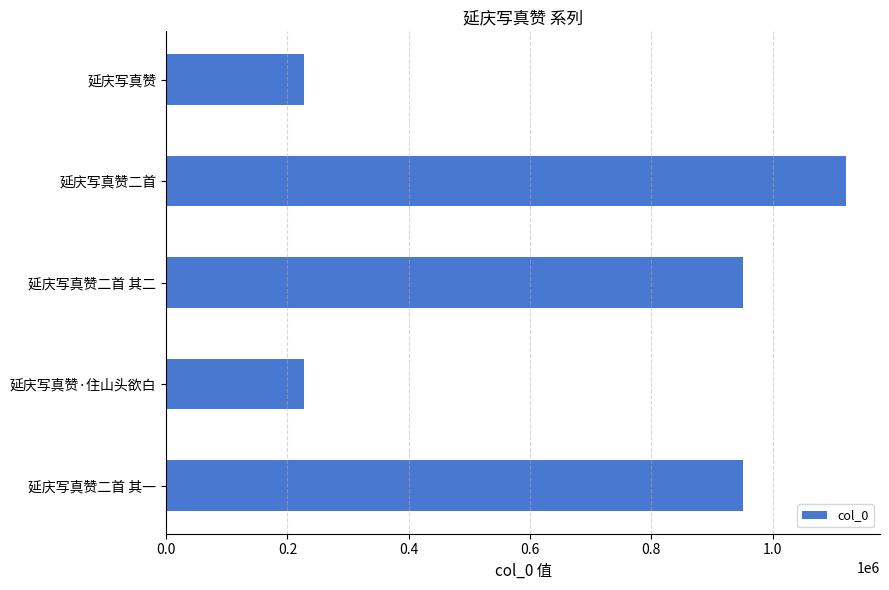

Which label corresponds to the largest value in the chart?

延庆写真赞二首